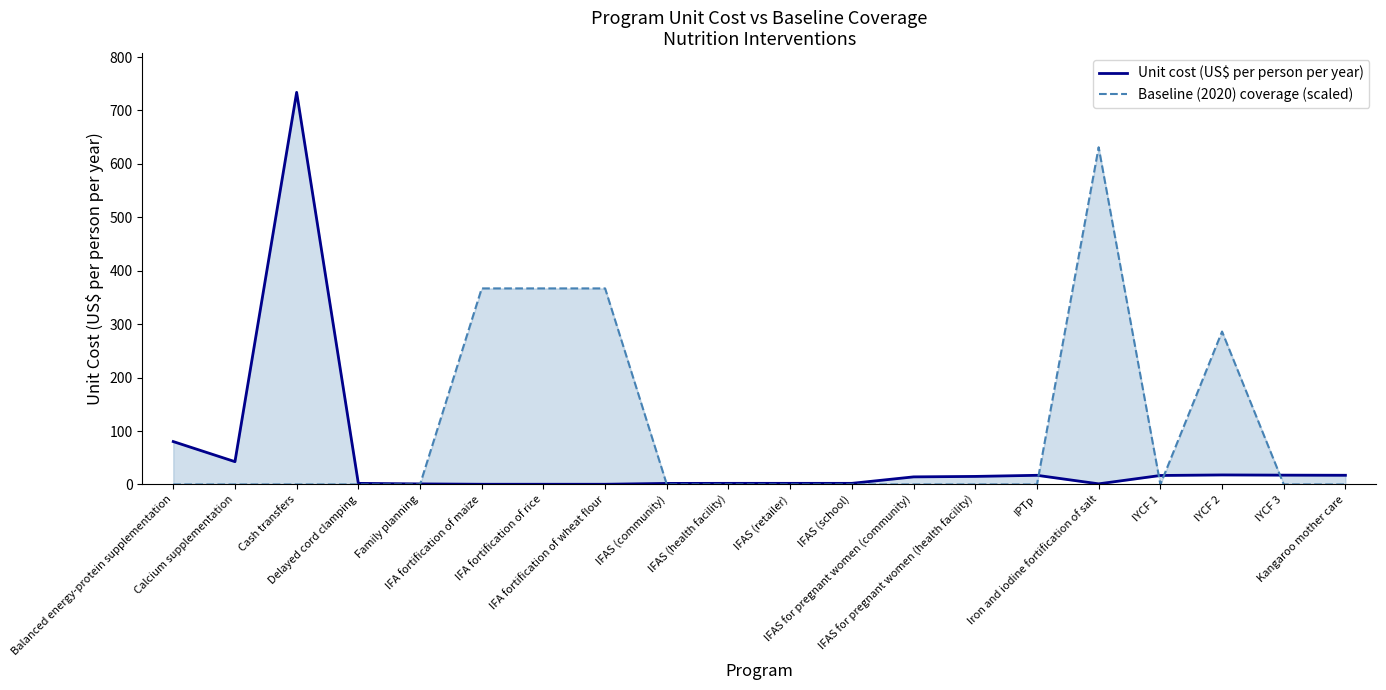

What are all the series names shown in the legend?

Unit cost (US$ per person per year), Baseline (2020) coverage (scaled)